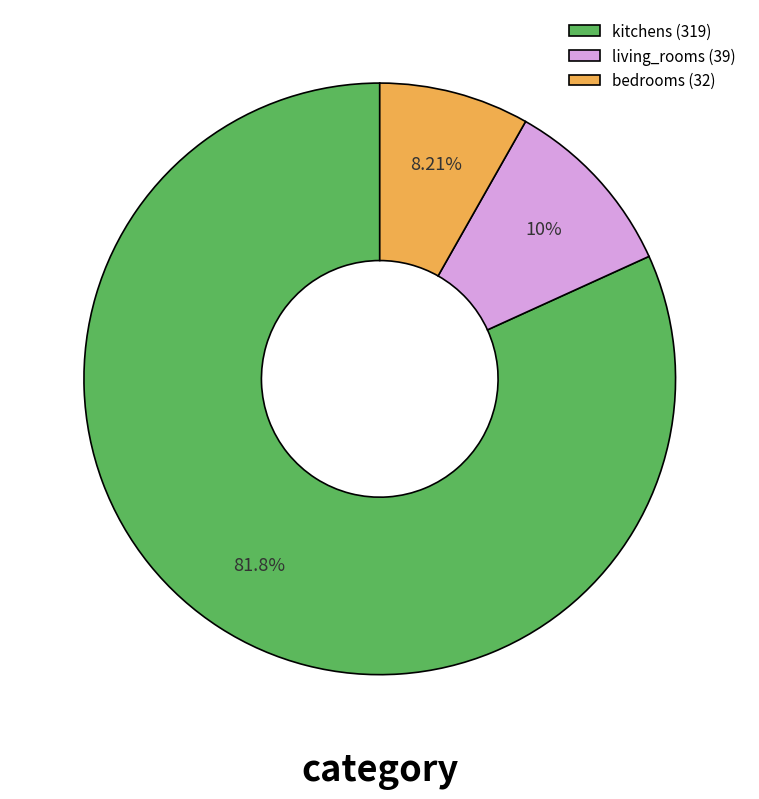

How many slices are in this pie chart?

3